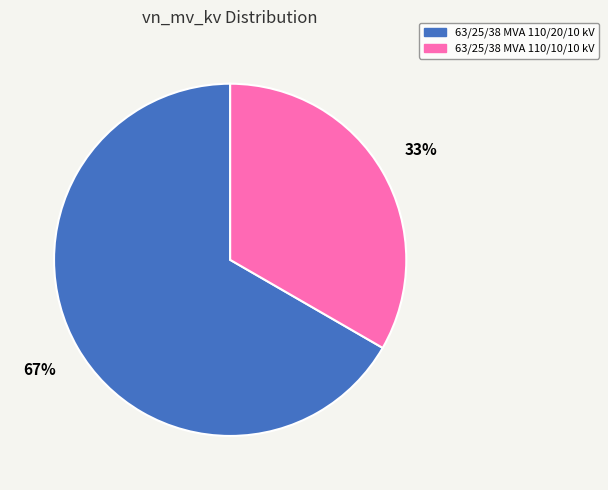

To the nearest percent, what is the combined percentage of 63/25/38 MVA 110/20/10 kV and 63/25/38 MVA 110/10/10 kV?

100%